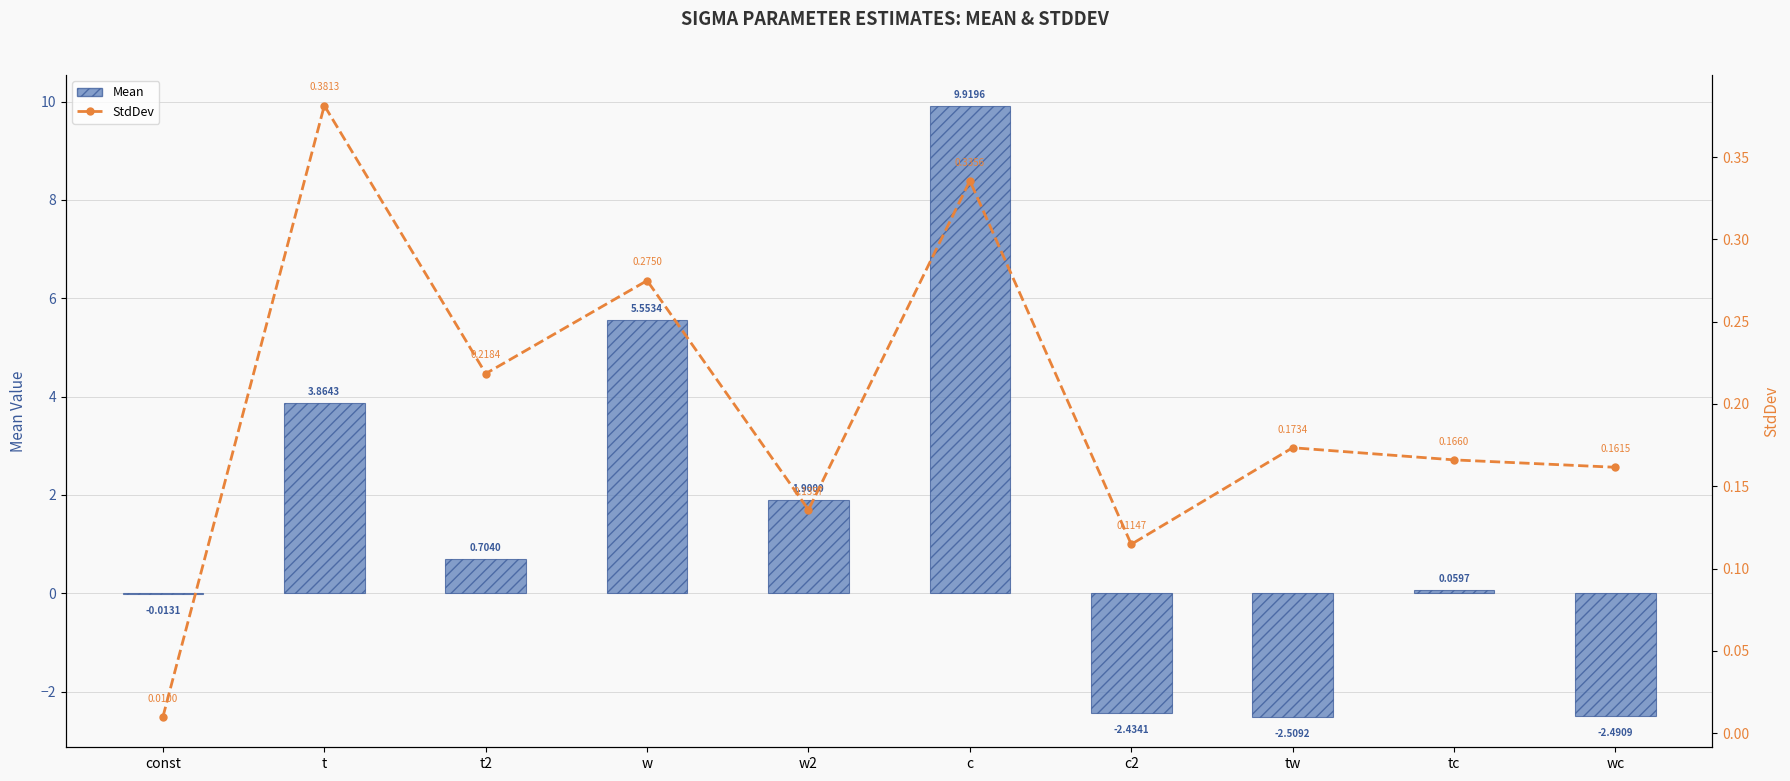

What is the difference between the maximum and minimum values in the StdDev series?

0.4